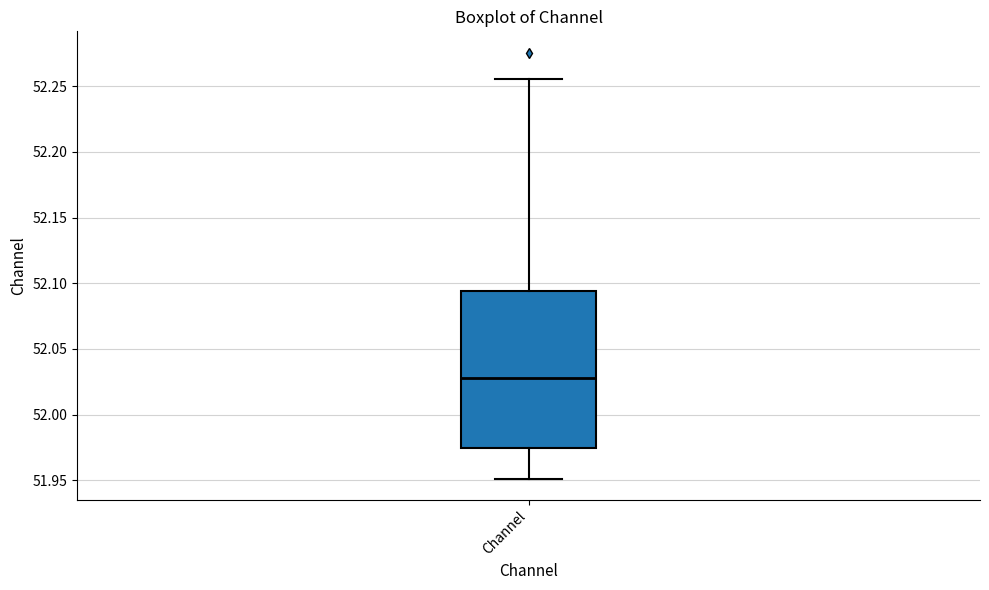

Read this box plot against the y-axis: the position of the median line, the range covered by the box, and the ends of both whiskers. The values are not printed on the chart, so give them approximately, as read against the axis.

median 52.030, box 51.975 to 52.095, whiskers 51.950 to 52.255